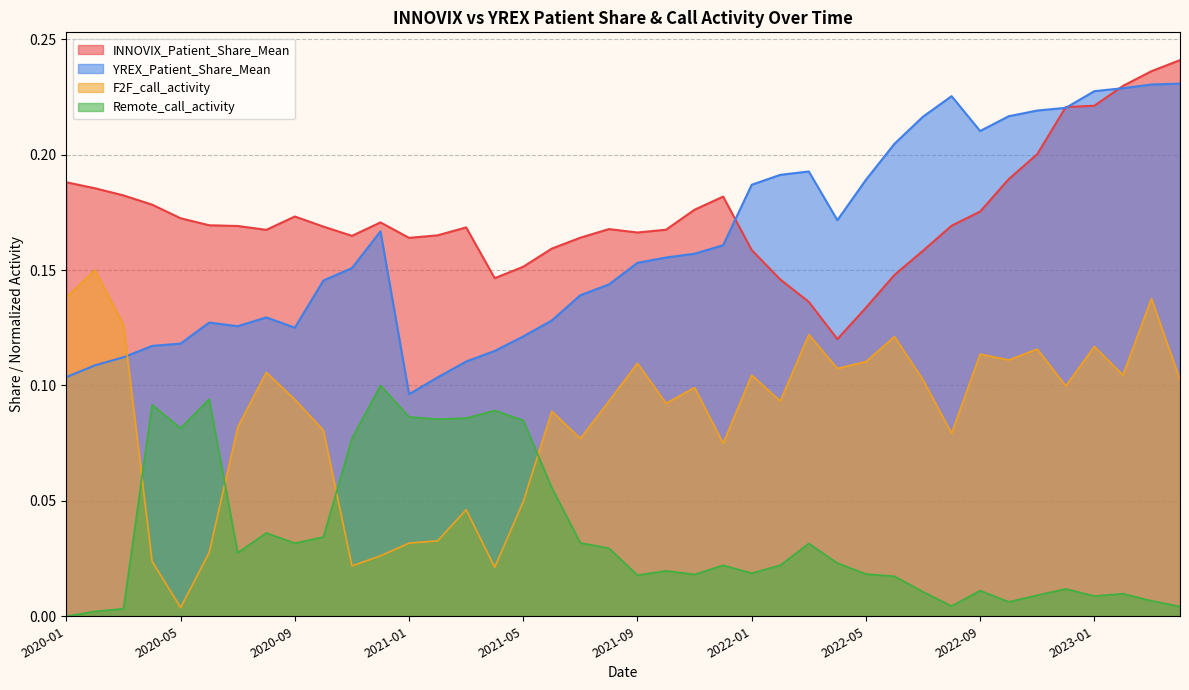

Reading left to right, what are all the values shown in this chart?

INNOVIX_Patient_Share_Mean: 0.2	0.2	0.2	0.2	0.2	0.2	0.2	0.2	0.2	0.2	0.2	0.2	0.2	0.2	0.2	0.1	0.2	0.2	0.2	0.2	0.2	0.2	0.2	0.2	0.2	0.1	0.1	0.1	0.1	0.1	0.2	0.2	0.2	0.2	0.2	0.2	0.2	0.2	0.2	0.2
YREX_Patient_Share_Mean: 0.1	0.1	0.1	0.1	0.1	0.1	0.1	0.1	0.1	0.1	0.2	0.2	0.1	0.1	0.1	0.1	0.1	0.1	0.1	0.1	0.2	0.2	0.2	0.2	0.2	0.2	0.2	0.2	0.2	0.2	0.2	0.2	0.2	0.2	0.2	0.2	0.2	0.2	0.2	0.2
F2F_call_activity_norm: 0.1	0.1	0.1	0.0	0.0	0.0	0.1	0.1	0.1	0.1	0.0	0.0	0.0	0.0	0.0	0.0	0.0	0.1	0.1	0.1	0.1	0.1	0.1	0.1	0.1	0.1	0.1	0.1	0.1	0.1	0.1	0.1	0.1	0.1	0.1	0.1	0.1	0.1	0.1	0.1
Remote_call_activity_norm: 0.0	0.0	0.0	0.1	0.1	0.1	0.0	0.0	0.0	0.0	0.1	0.1	0.1	0.1	0.1	0.1	0.1	0.1	0.0	0.0	0.0	0.0	0.0	0.0	0.0	0.0	0.0	0.0	0.0	0.0	0.0	0.0	0.0	0.0	0.0	0.0	0.0	0.0	0.0	0.0